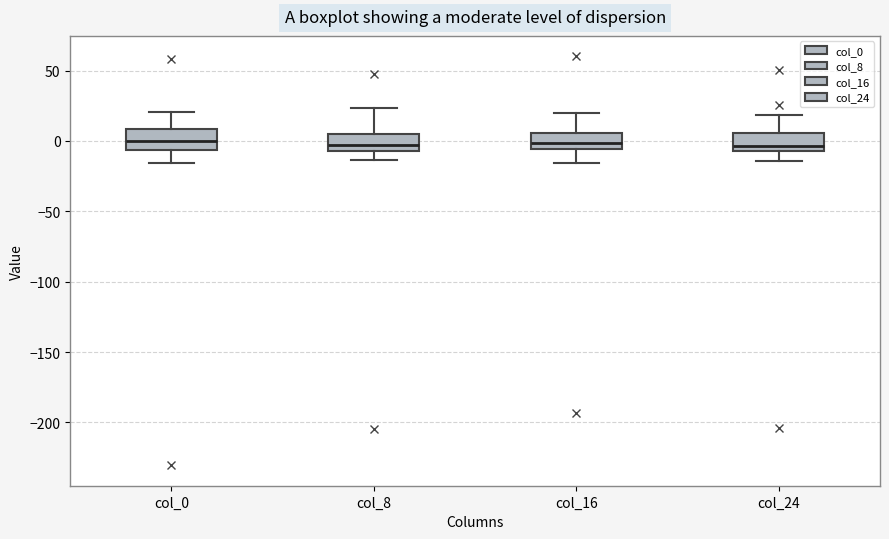

Reading left to right, read every box against the y-axis: the position of its median line, the range the box covers, and the ends of its whiskers. The values are not printed on the chart, so give them approximately, as read against the axis.

col_0: median 0, box -5 to 10, whiskers -15 to 20
col_8: median -5 (just above the box's lower edge), box -5 to 5, whiskers -15 to 25
col_16: median 0, box -5 to 5, whiskers -15 to 20
col_24: median -5 (just above the box's lower edge), box -5 to 5, whiskers -15 to 20